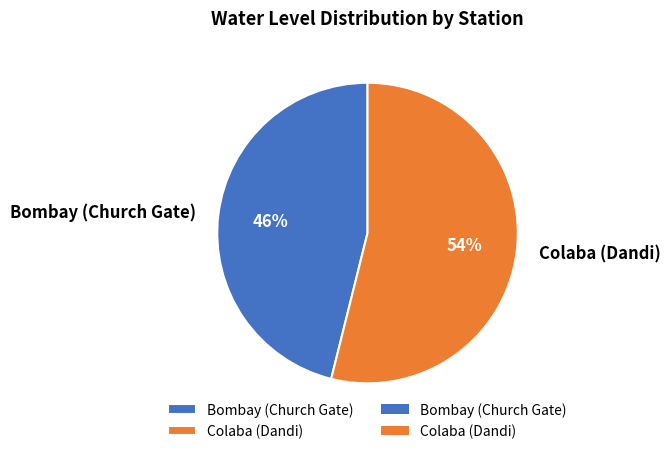

To the nearest percent, what is the average slice percentage?

50%